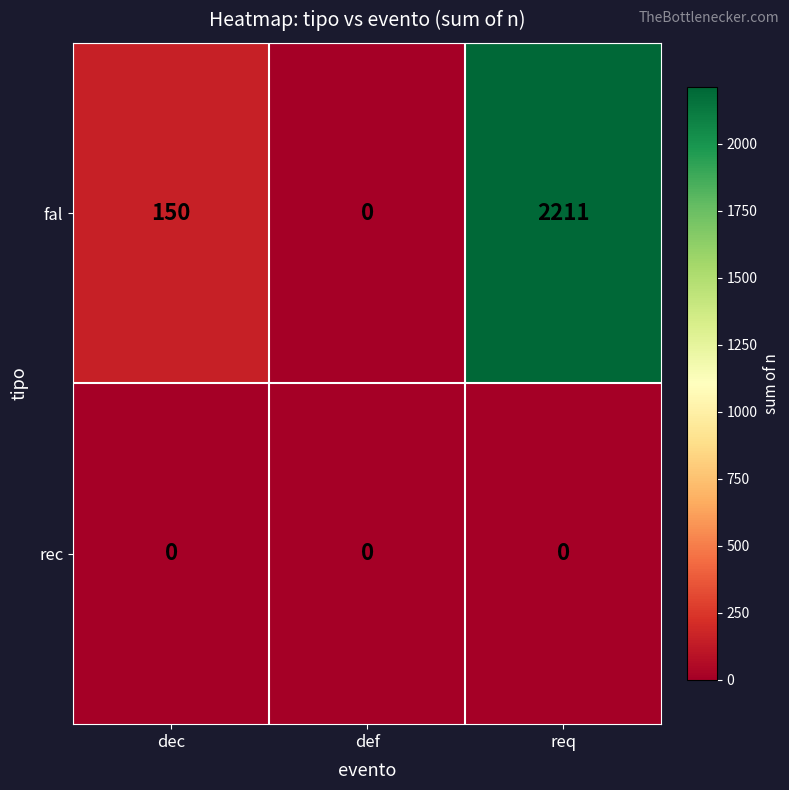

Is it true that fal equals 0 at def?

True